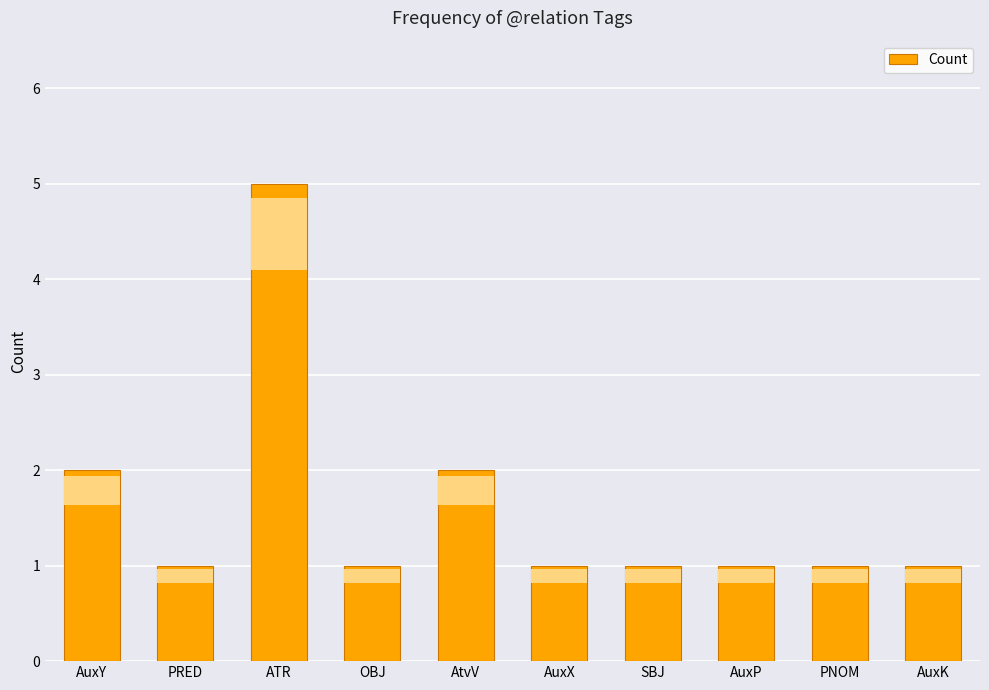

At which category does the chart reach its peak across all series?

ATR